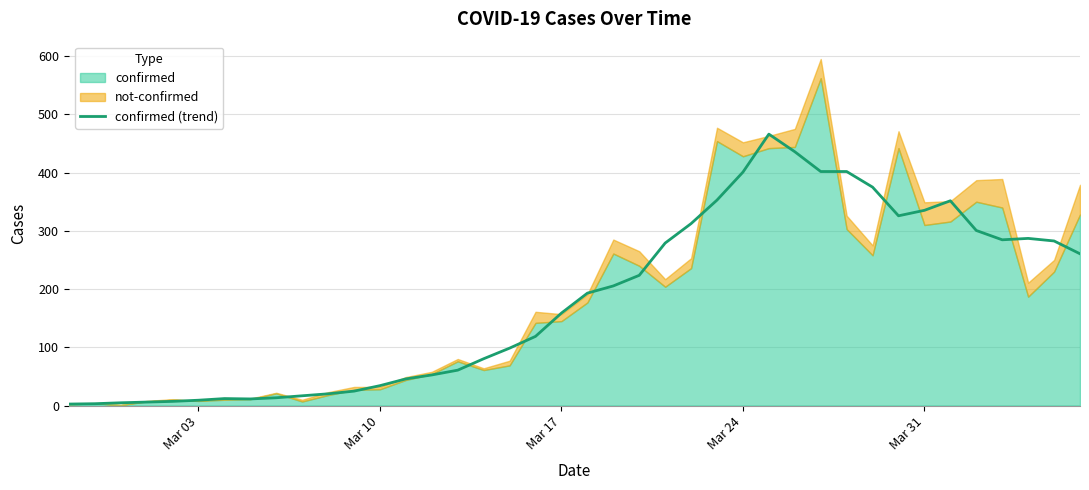

Reading left to right, list all the values displayed in this chart.

2.6	3.2	4.8	6.0	7.2	9.2	12.0	11.4	13.4	16.8	20.2	24.8	34.2	45.8	52.6	60.8	80.4	98.6	118.8	158.8	193.0	205.4	223.6	279.0	312.4	352.8	400.8	466.0	435.8	401.8	401.8	375.0	325.8	335.2	351.6	300.6	284.6	287.0	282.6	260.6